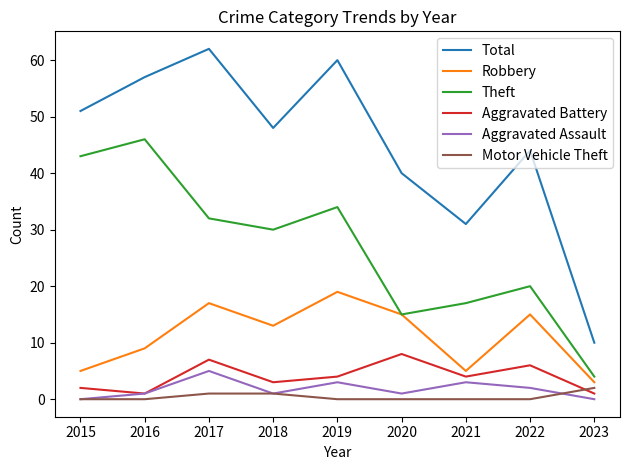

What is the minimum value for Robbery?

3